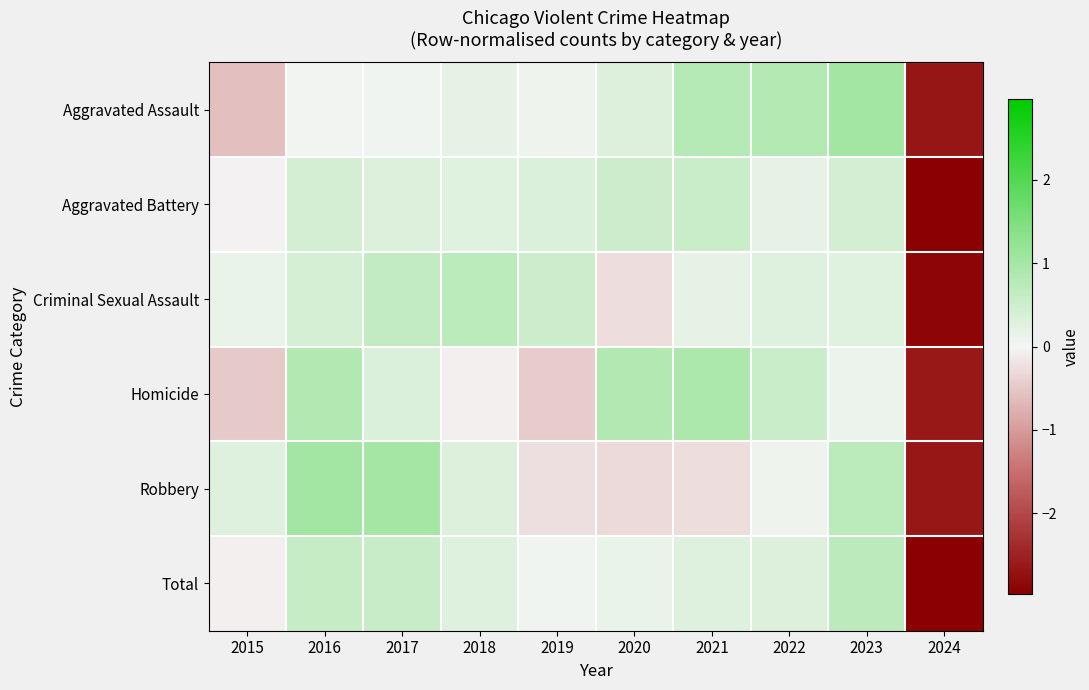

Reading right to left, what are all the values shown in this chart?

Aggravated Assault: 2024=-2.7	2023=1.0	2022=0.8	2021=0.8	2020=0.3	2019=0.1	2018=0.2	2017=0.1	2016=0.0	2015=-0.6
Aggravated Battery: 2024=-3.0	2023=0.4	2022=0.2	2021=0.5	2020=0.5	2019=0.3	2018=0.3	2017=0.3	2016=0.4	2015=-0.0
Criminal Sexual Assault: 2024=-2.9	2023=0.3	2022=0.3	2021=0.2	2020=-0.3	2019=0.5	2018=0.7	2017=0.6	2016=0.4	2015=0.1
Homicide: 2024=-2.6	2023=0.1	2022=0.5	2021=0.9	2020=0.8	2019=-0.5	2018=-0.1	2017=0.3	2016=0.8	2015=-0.5
Robbery: 2024=-2.7	2023=0.7	2022=0.1	2021=-0.3	2020=-0.3	2019=-0.2	2018=0.3	2017=1.0	2016=1.0	2015=0.3
Total: 2024=-2.9	2023=0.7	2022=0.3	2021=0.3	2020=0.1	2019=0.0	2018=0.3	2017=0.6	2016=0.6	2015=-0.1